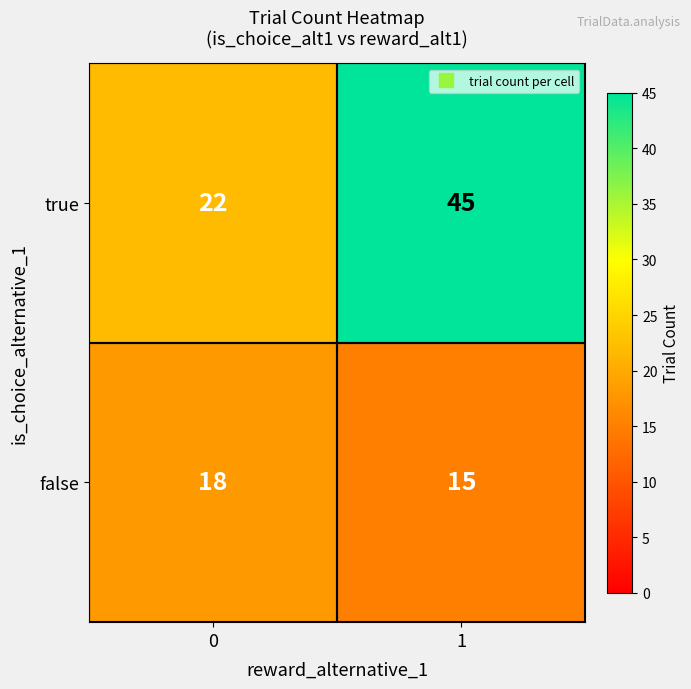

What is the difference between the highest and lowest values at 1?

30